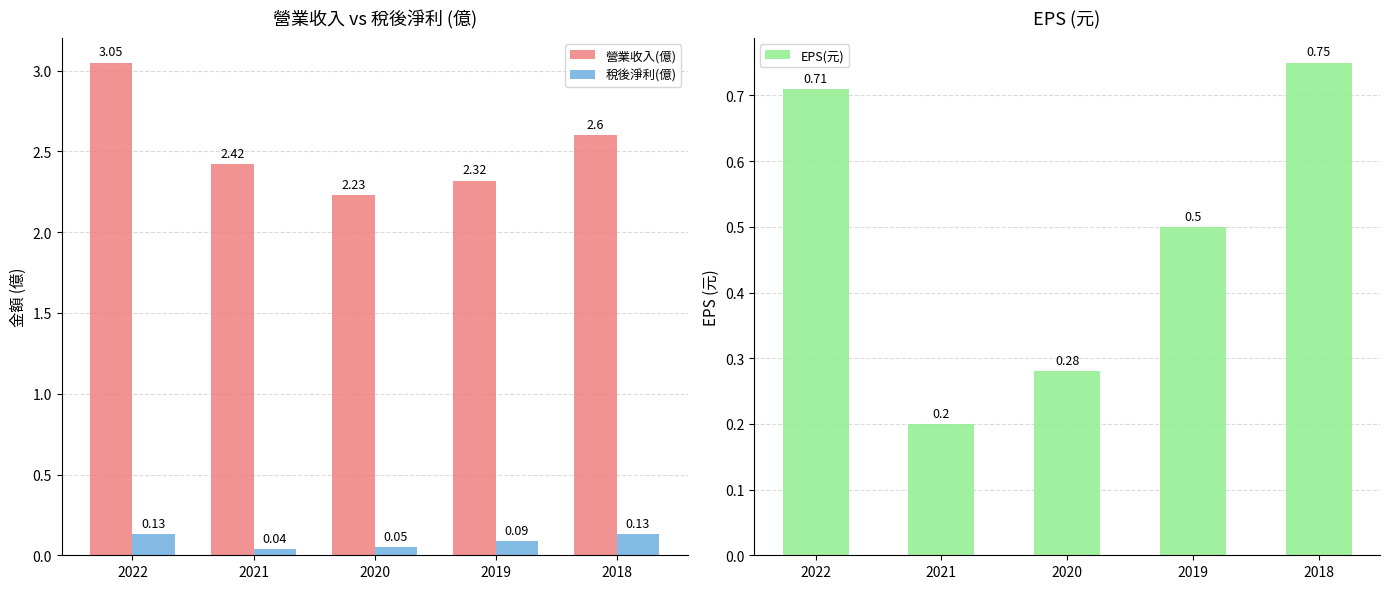

What are all the series names shown in the legend?

營業收入(億), 稅後淨利(億), EPS(元)